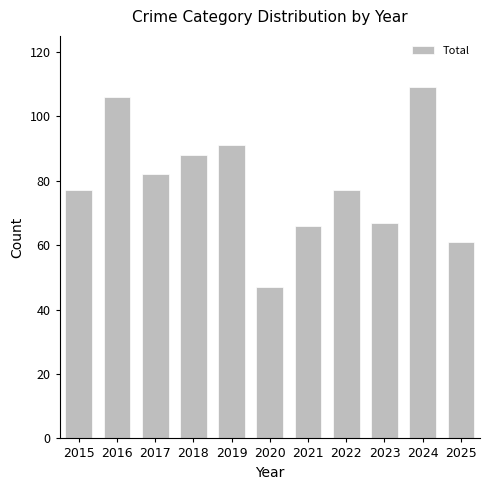

Reading left to right, list all the values displayed in this chart.

2015=77	2016=106	2017=82	2018=88	2019=91	2020=47	2021=66	2022=77	2023=67	2024=109	2025=61